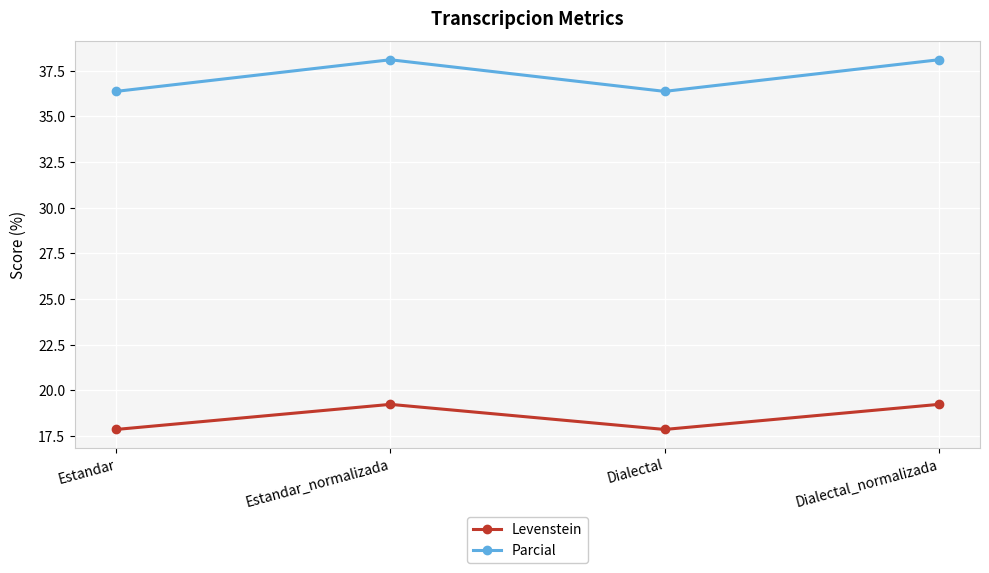

Reading left to right, transcribe all the data shown in this chart.

Levenstein: Estandar=17.9	Estandar_normalizada=19.2	Dialectal=17.9	Dialectal_normalizada=19.2
Parcial: Estandar=36.4	Estandar_normalizada=38.1	Dialectal=36.4	Dialectal_normalizada=38.1